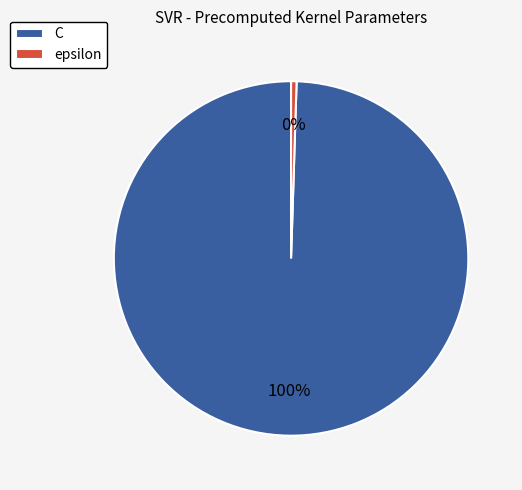

Which slice is the smallest?

epsilon